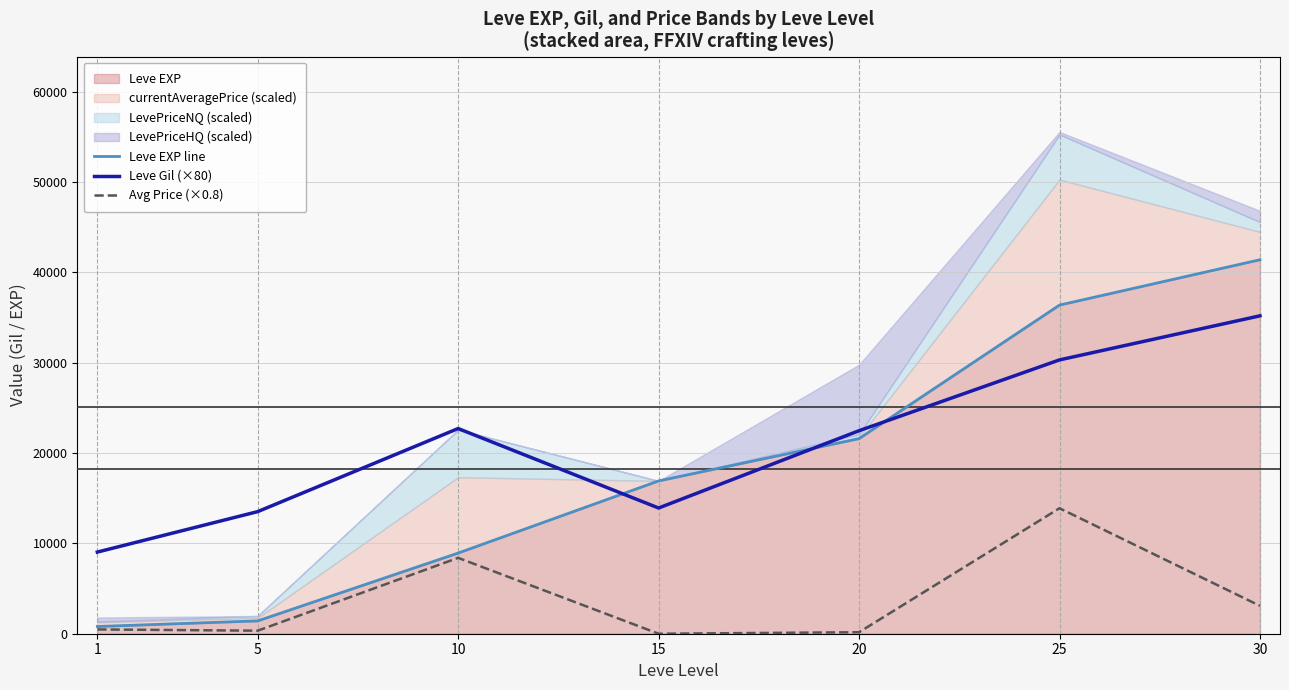

List the series in order of their peak value, highest first.

Leve EXP line, Leve Gil (×80), Avg Price (×0.8)